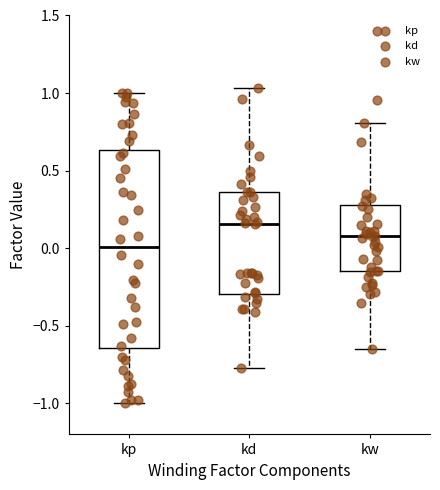

Reading left to right, transcribe this box plot: for each box, give where its median line is, the range the box spans, and where its two whiskers end, as read against the y-axis. The values are not printed on the chart, so give them approximately, as read against the axis.

kp: median 0.00, box -0.65 to 0.65, whiskers -1.00 to 1.00
kd: median 0.15, box -0.30 to 0.35, whiskers -0.75 to 1.05
kw: median 0.10, box -0.15 to 0.30, whiskers -0.65 to 0.80